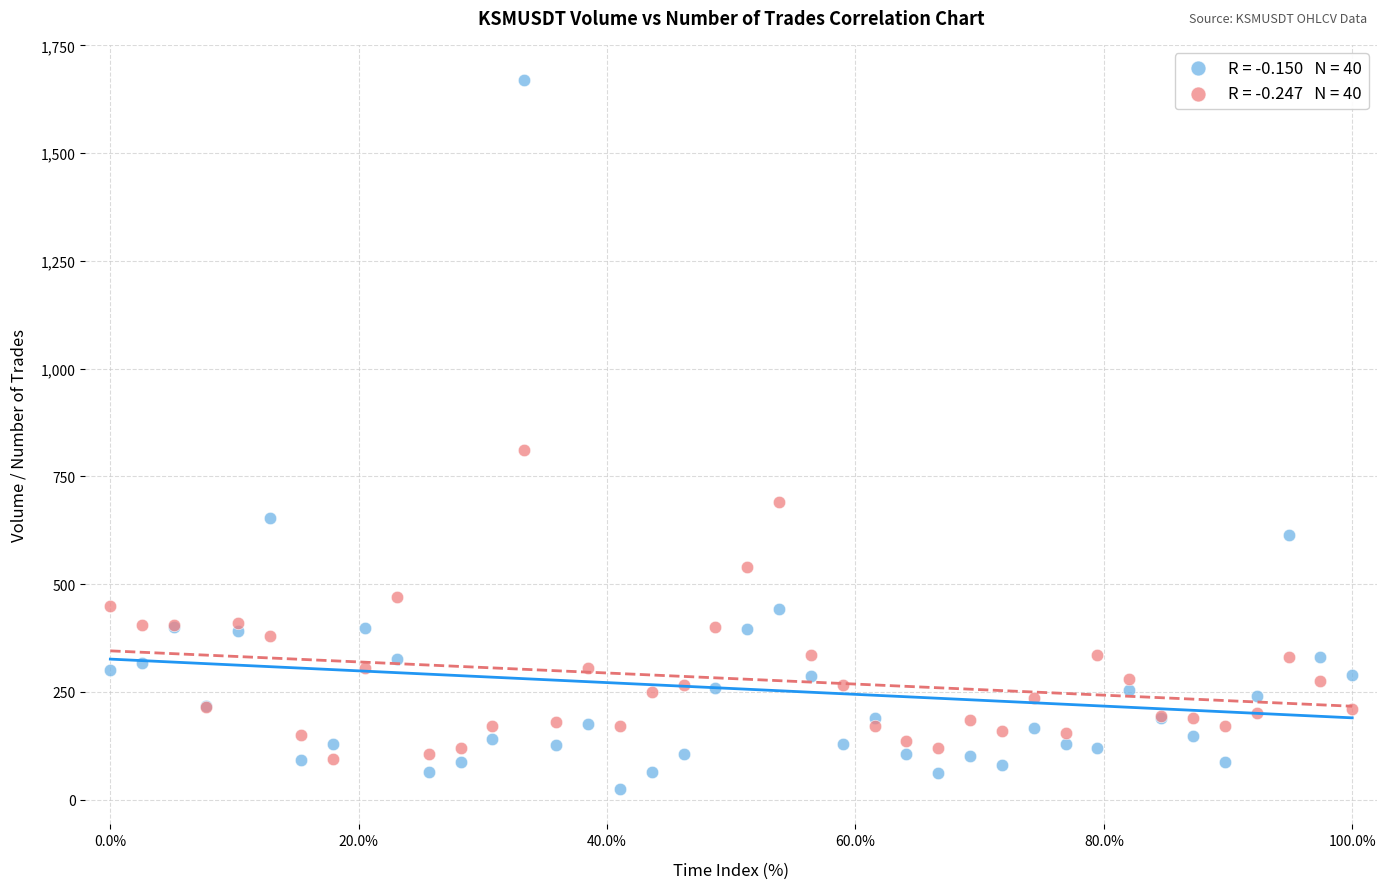

Across all series, what Y value is closest to 846?

810.0